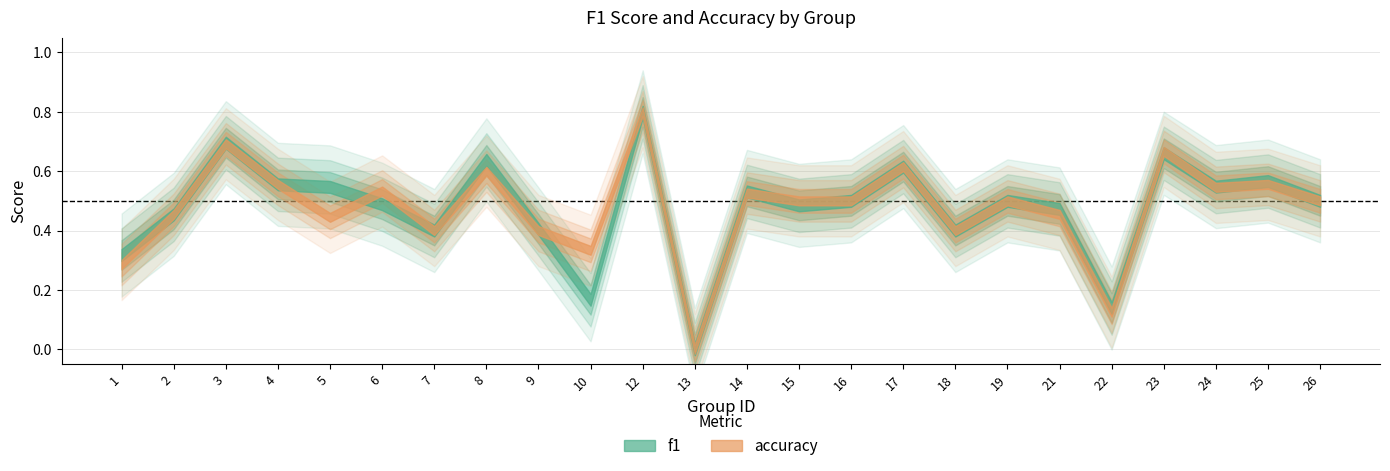

True or false: accuracy and f1 intersect in this chart.

True